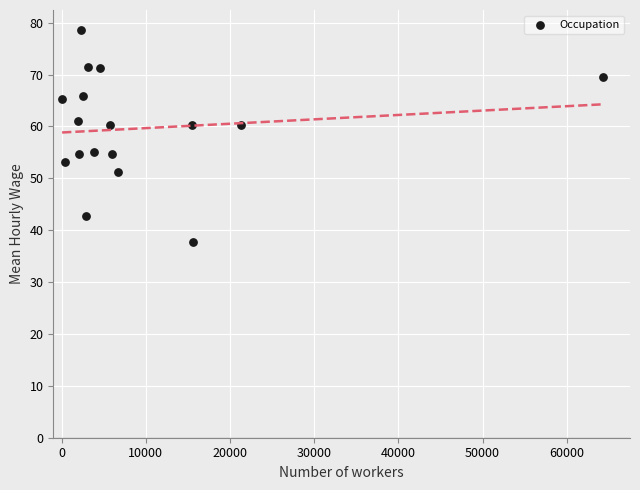

What is the range of X values (max minus min)?

64260.0